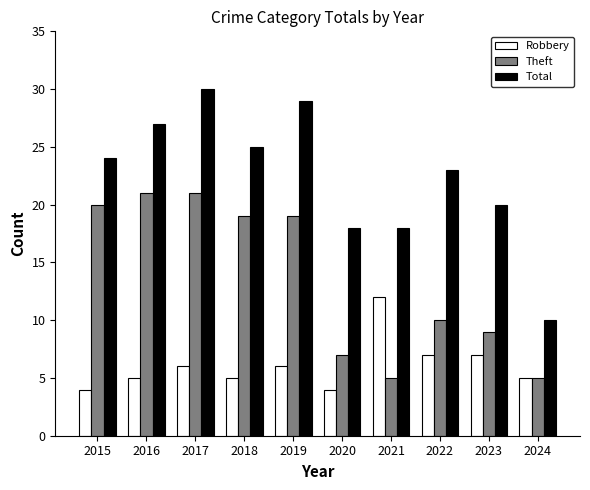

What is the difference between the highest and lowest values at 2022?

16